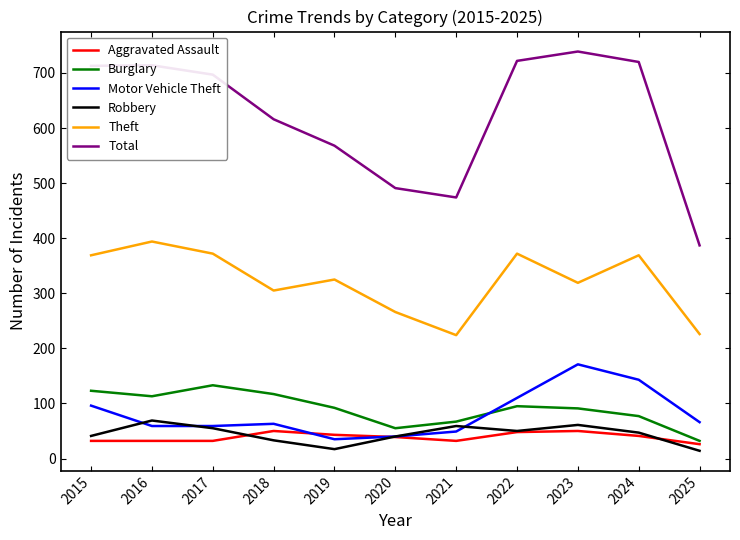

Read the Robbery value at 2015, to the nearest 10.

40